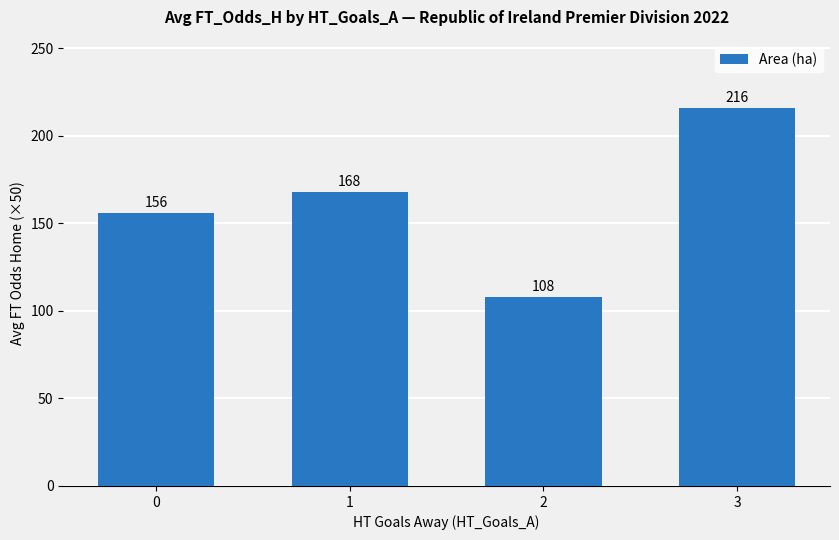

Reading left to right, transcribe all the data shown in this chart.

0=156	1=168	2=108	3=216